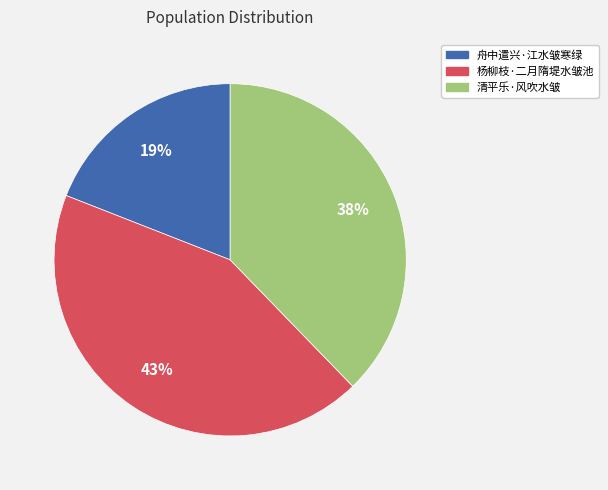

Which slice is the largest?

杨柳枝·二月隋堤水皱池